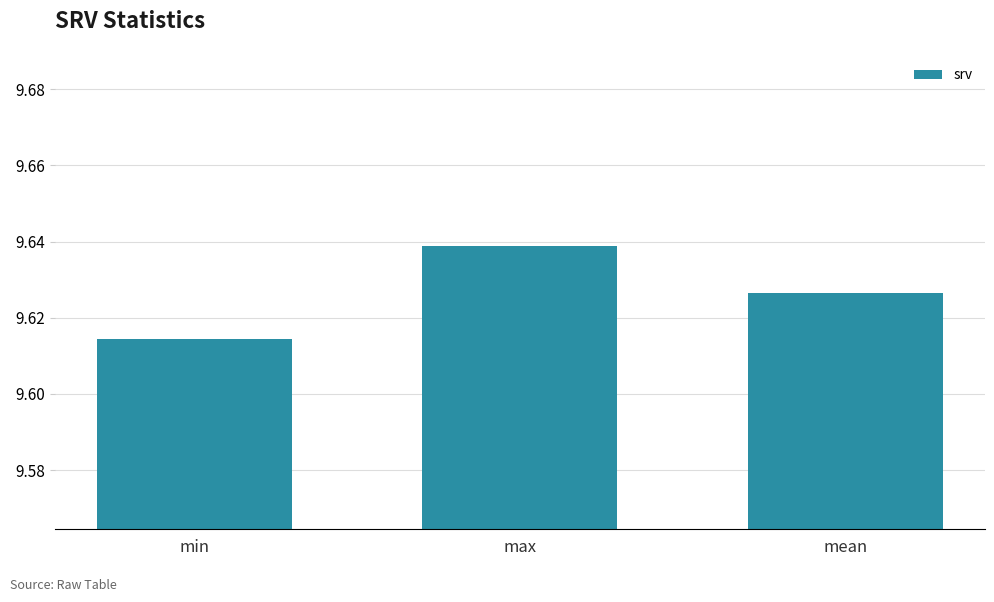

How many bars are there in total?

3